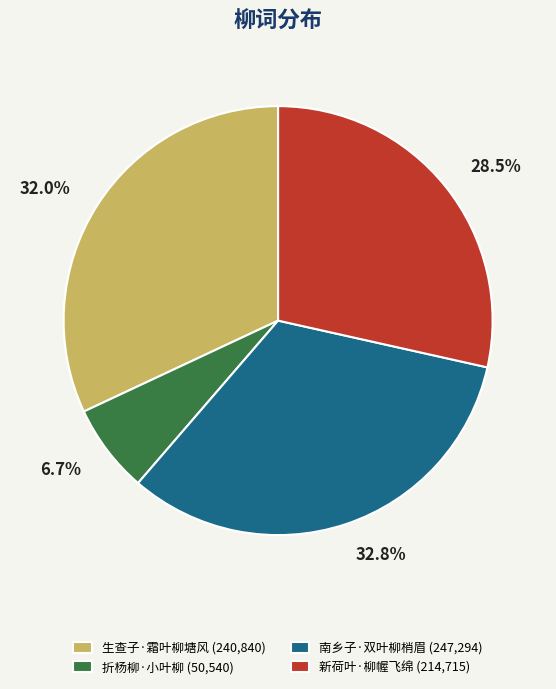

What is the ratio of the value at 新荷叶·柳幄飞绵 (214,715) to the value at 南乡子·双叶柳梢眉 (247,294)?

0.9